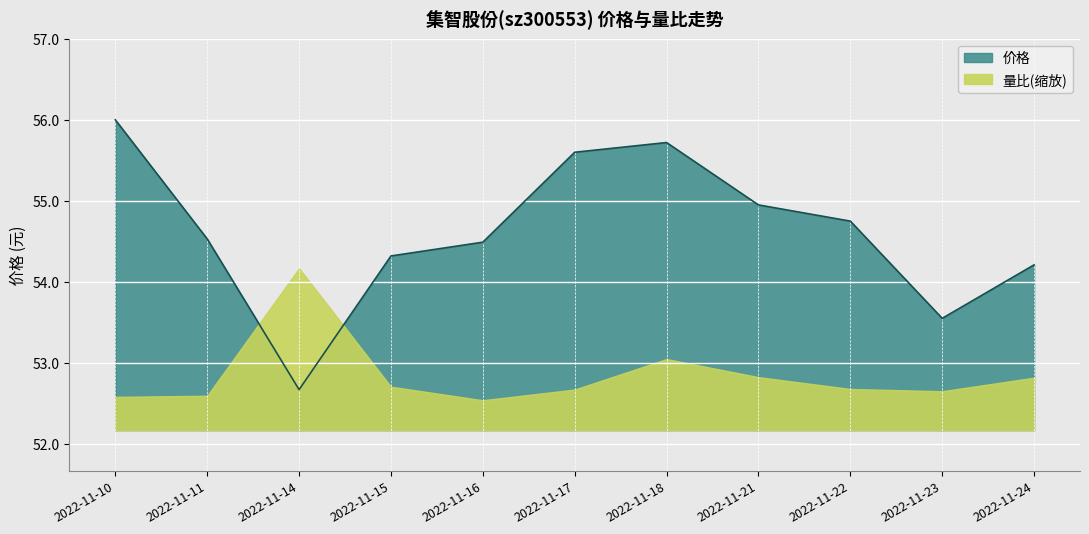

Where is the data nearest to the value 54?

2022-11-24